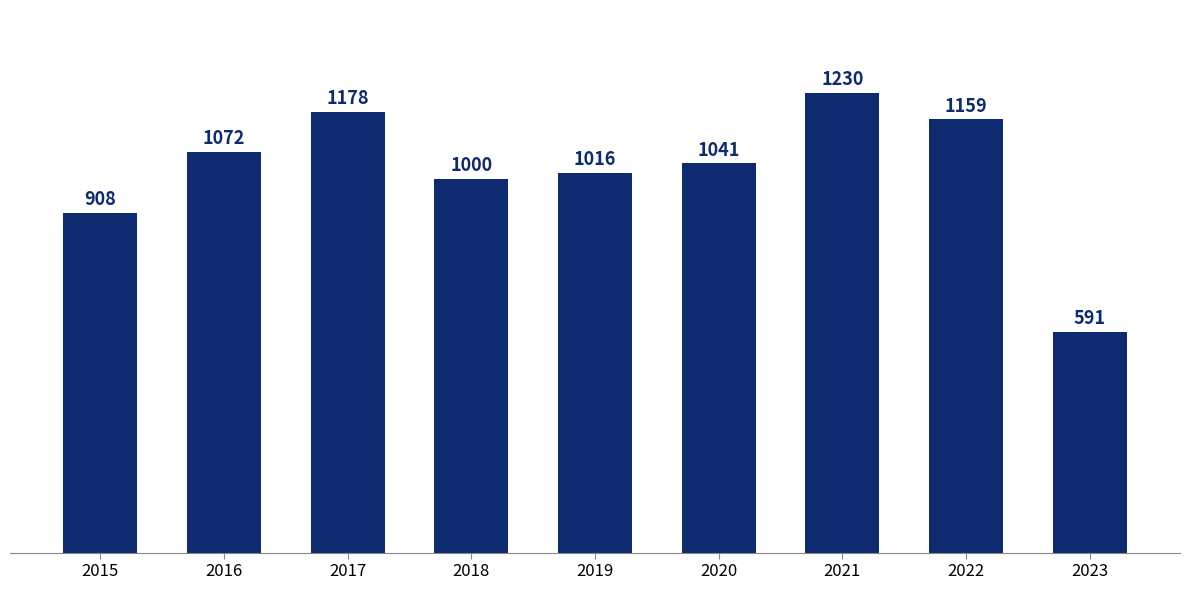

How many data points are less than 1041?

4